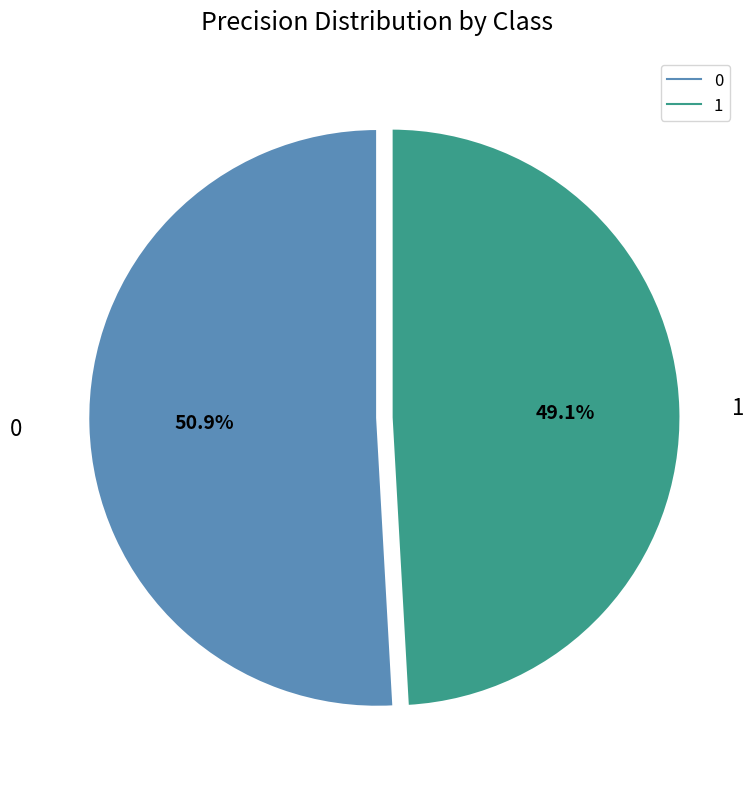

Is there any slice that represents more than half of the pie?

Yes